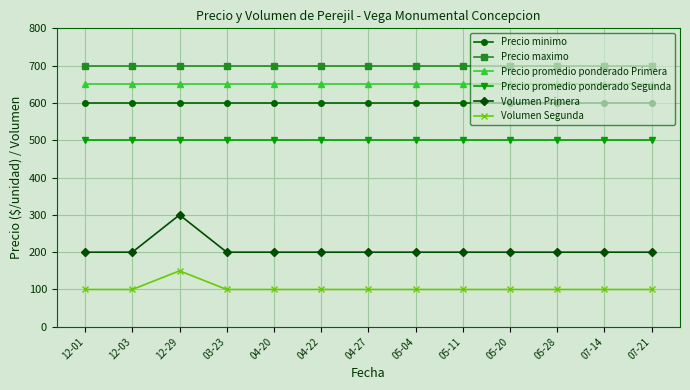

What is the sum of the Volumen Primera values at 05-28 and 12-01?

400